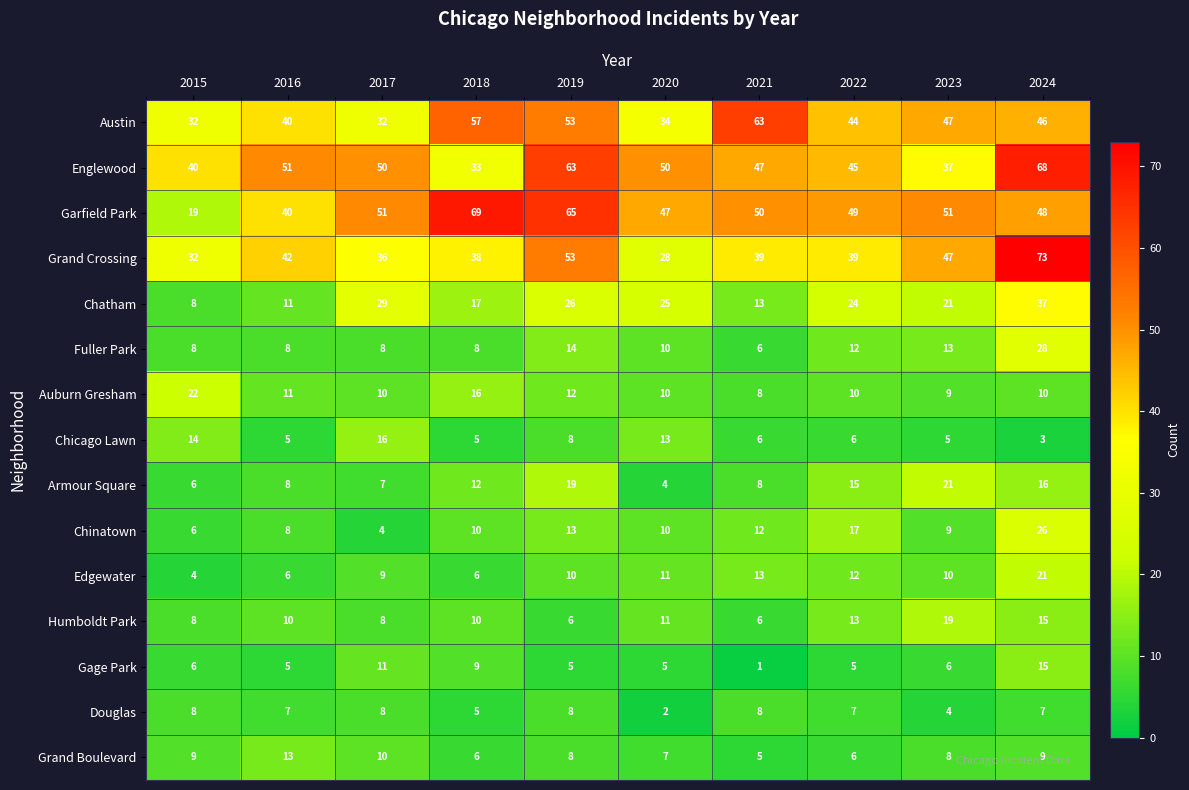

Which series has the largest total across all categories?

Garfield Park